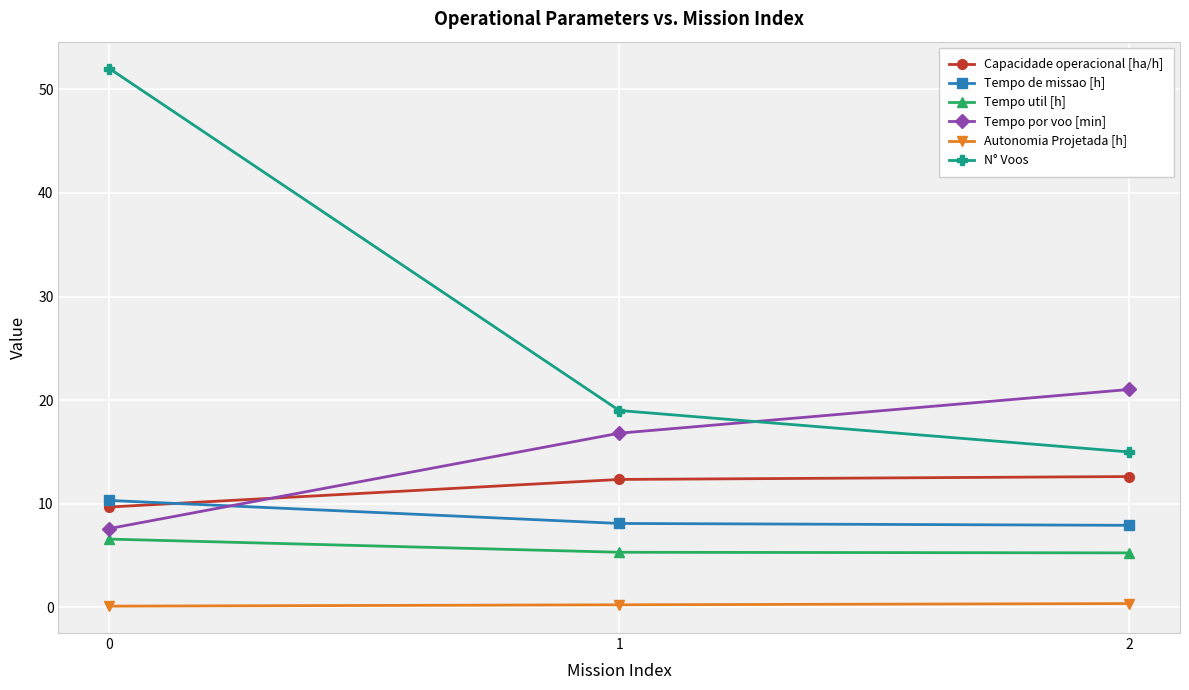

At which label is N° Voos closest to 33?

1